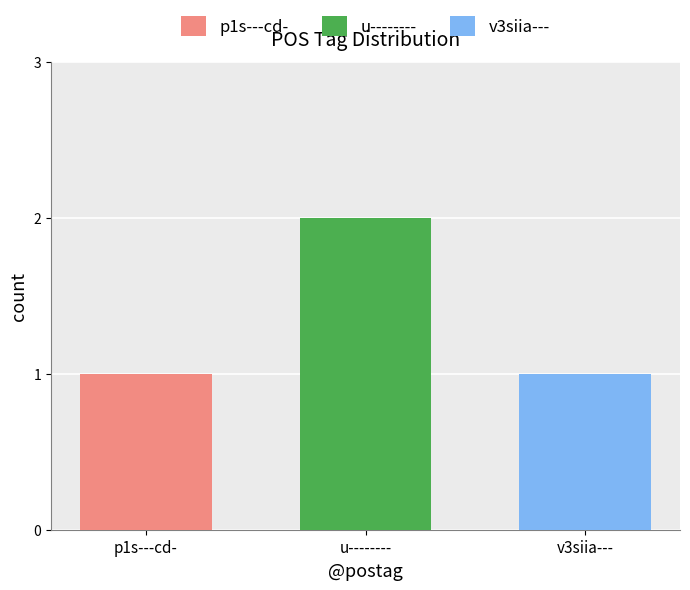

What is the greatest value displayed?

2